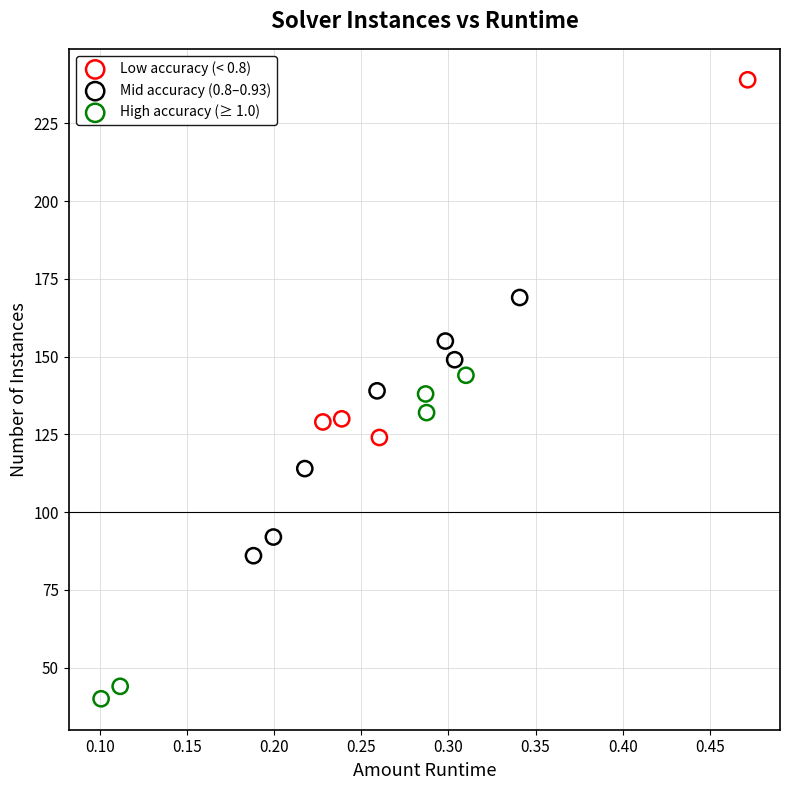

Which series contains the highest Y value?

Low accuracy (< 0.8)